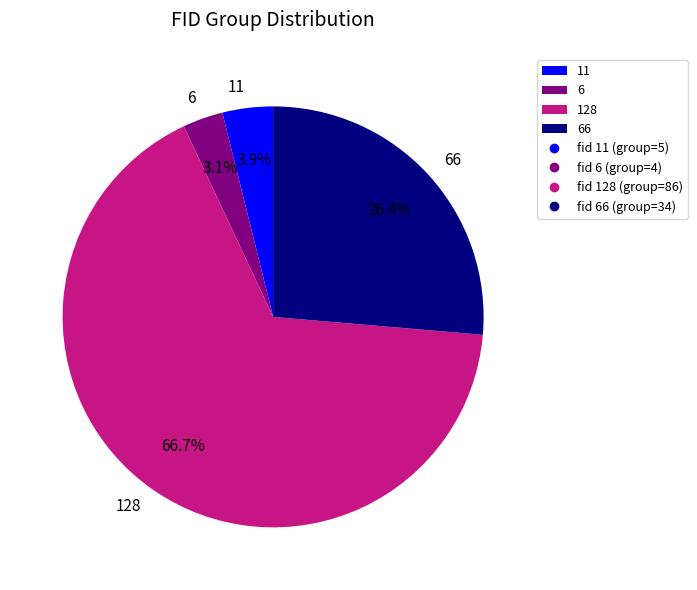

How many segments does this pie chart have?

4